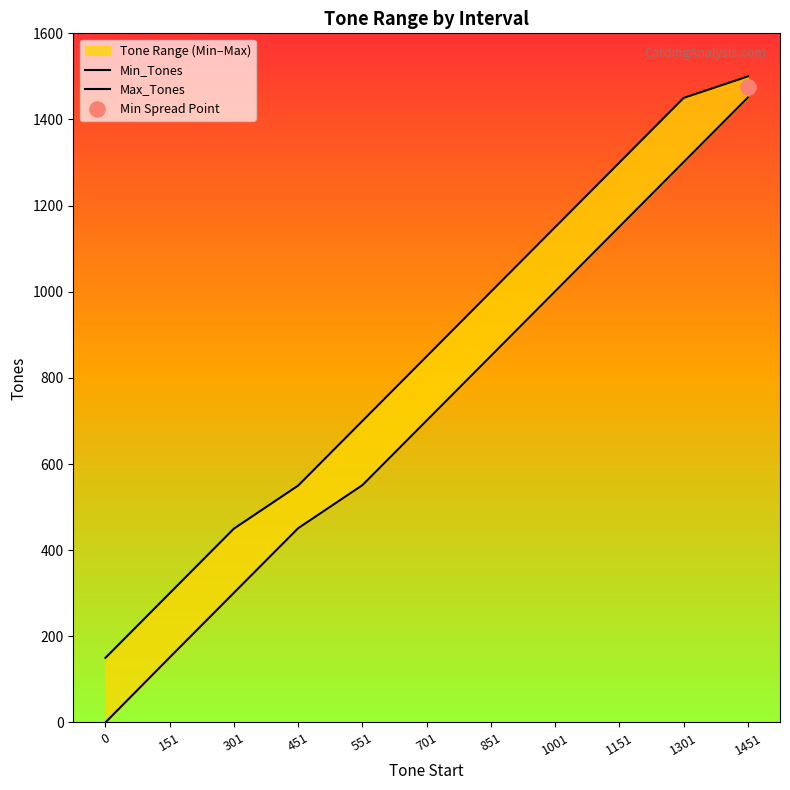

Which series reaches the minimum Y coordinate?

Min_Tones